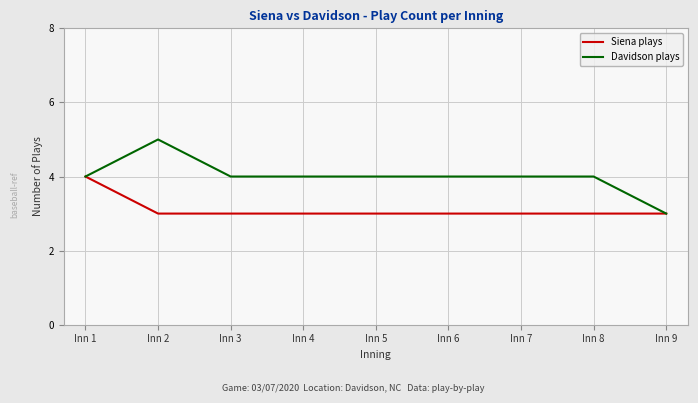

Which series has the largest range (max minus min)?

Davidson plays